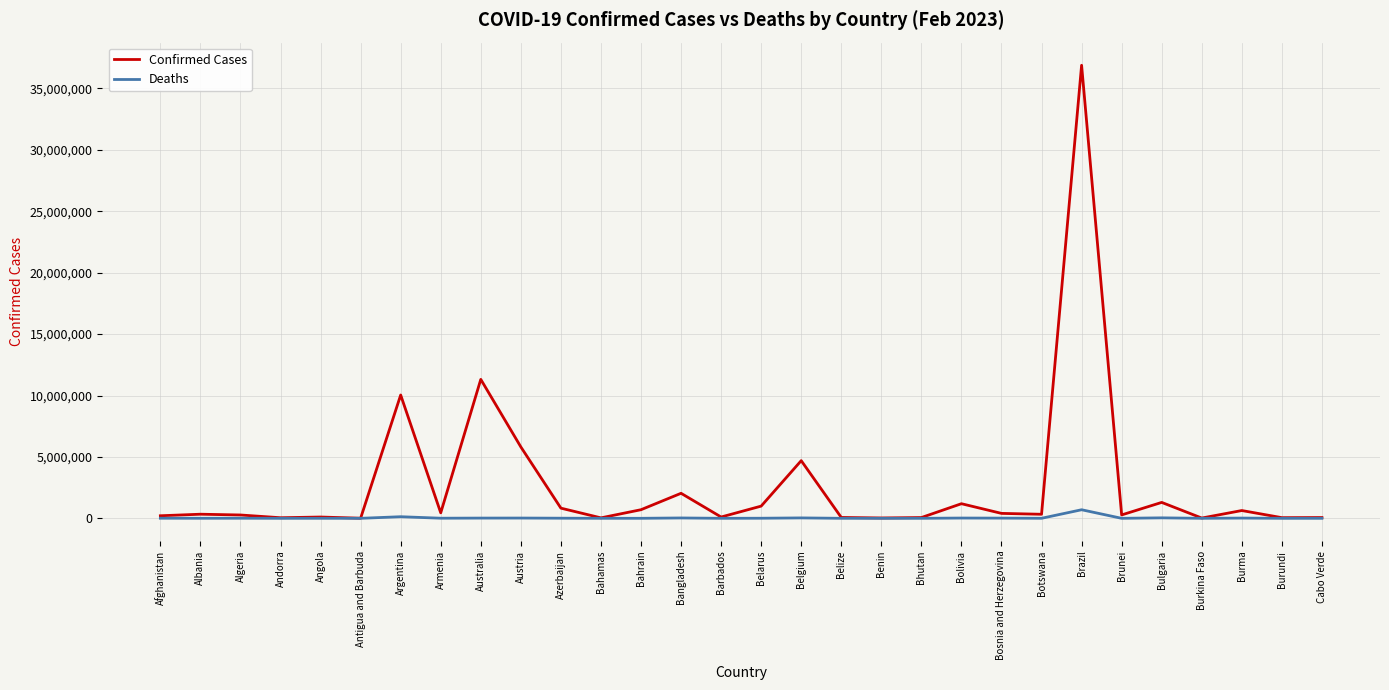

List the series in order of their overall mean, highest first.

Confirmed Cases, Deaths